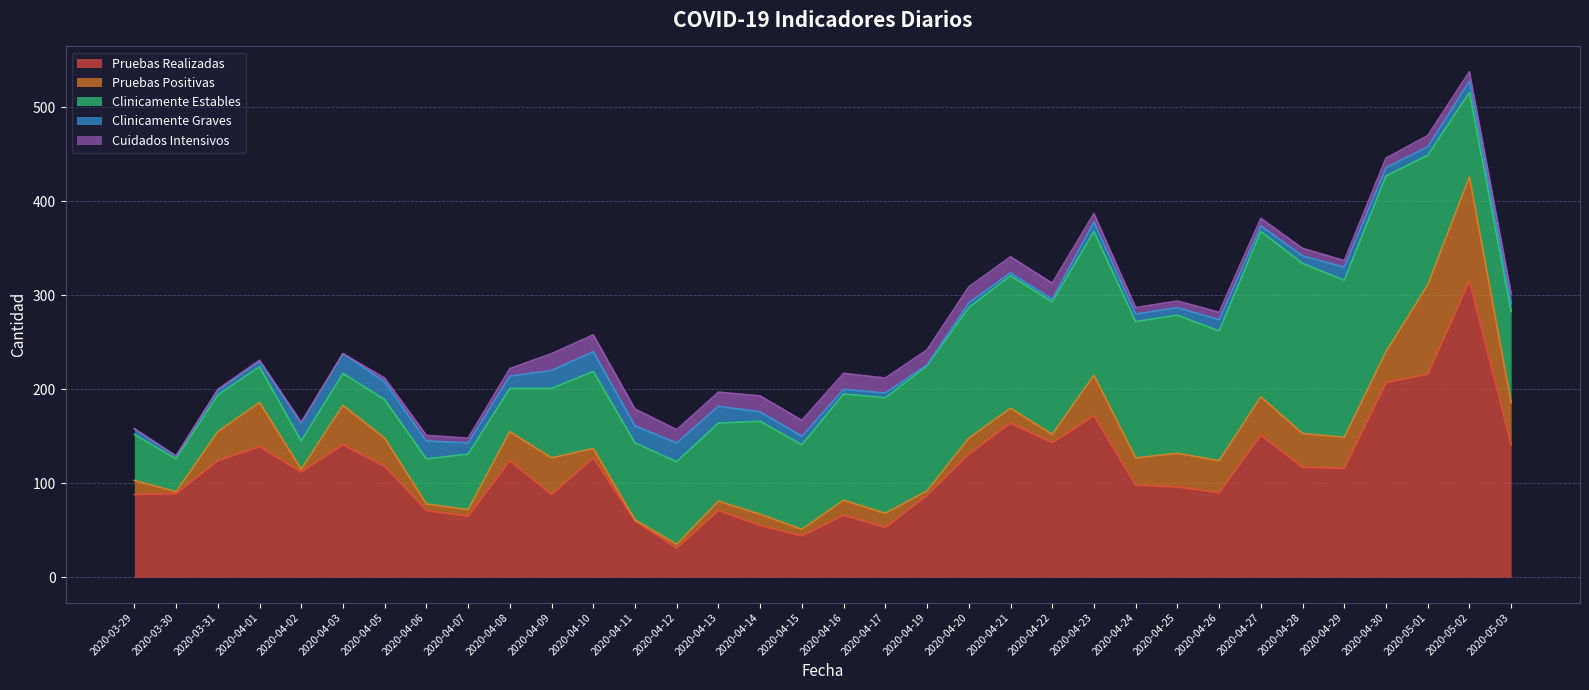

Read the Cuidados Intensivos value at 2020-05-02, to the nearest 5.

10